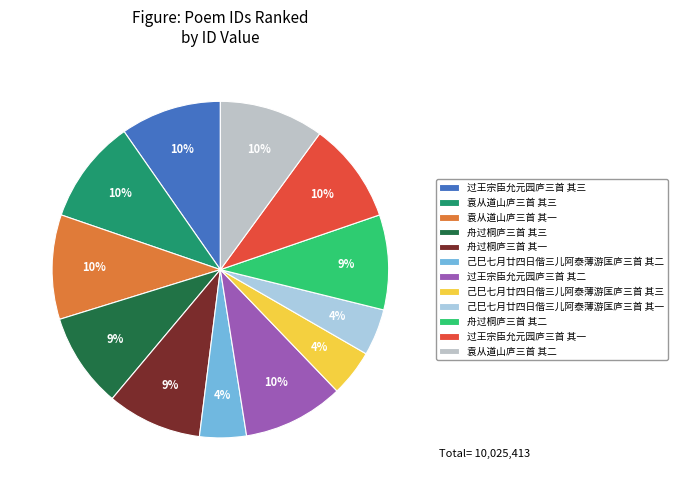

To the nearest percent, what portion does 舟过桐庐三首 其三 represent?

9%